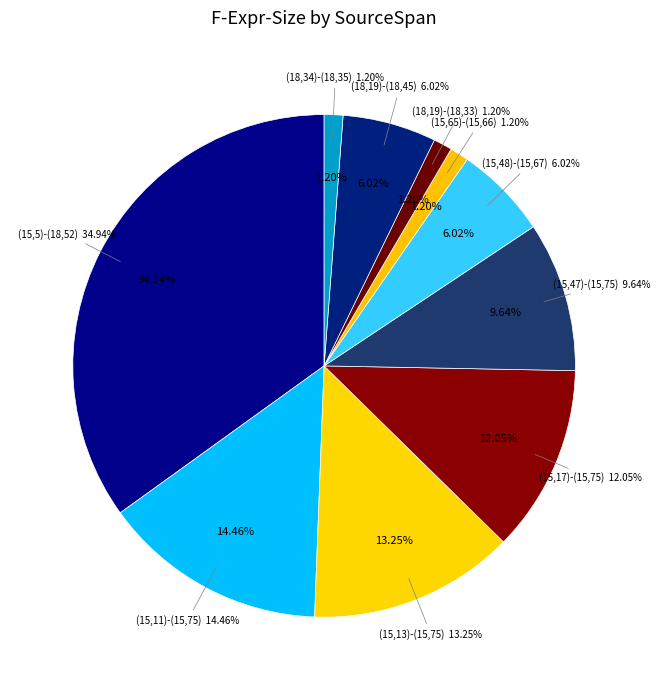

To the nearest percent, what portion does (18,19)-(18,33) represent?

1%